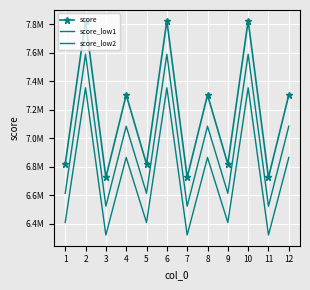

At how many categories does at least one series exceed 7260555?

6